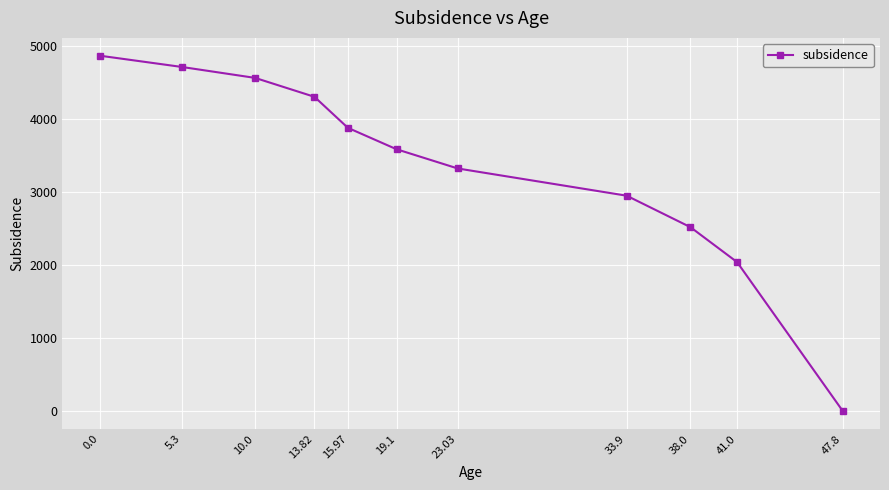

What is the difference between the maximum and minimum values?

4867.4